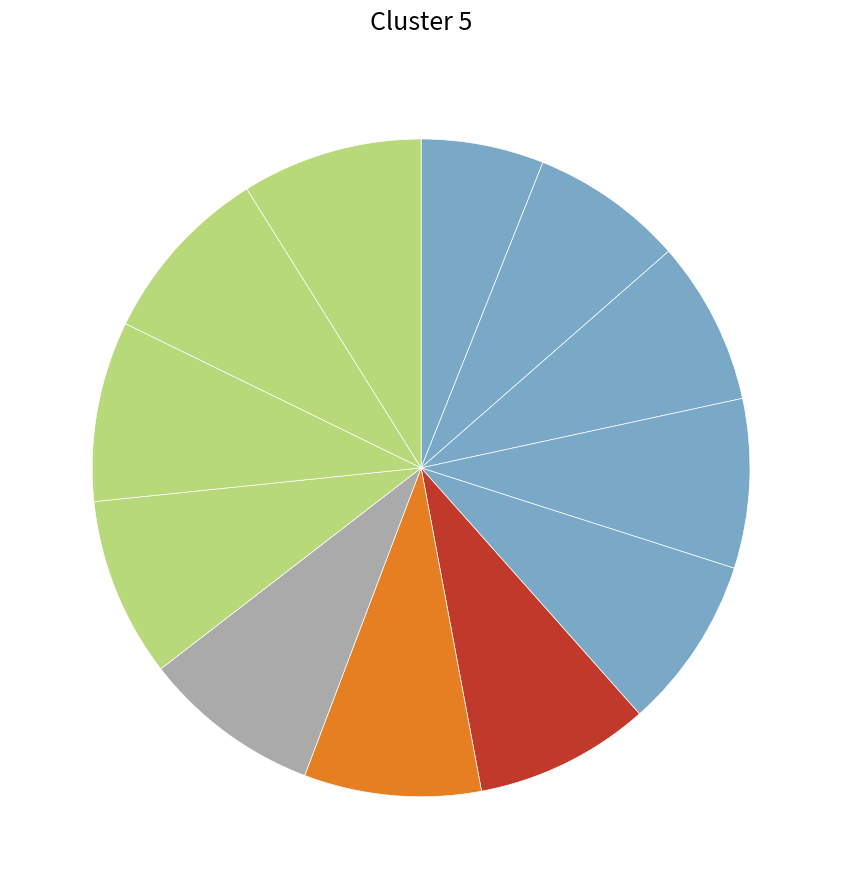

How many segments does this pie chart have?

12